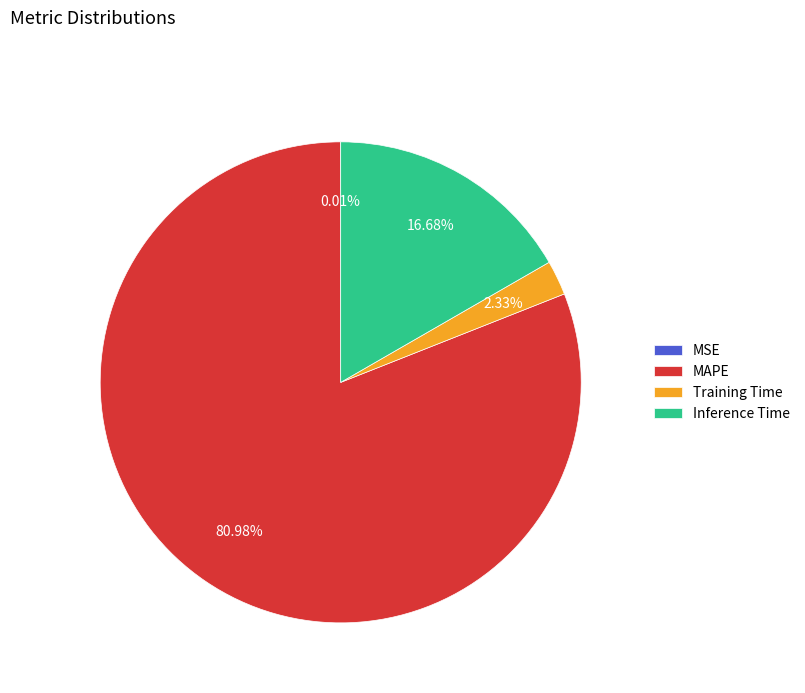

Which slice is the largest?

MAPE